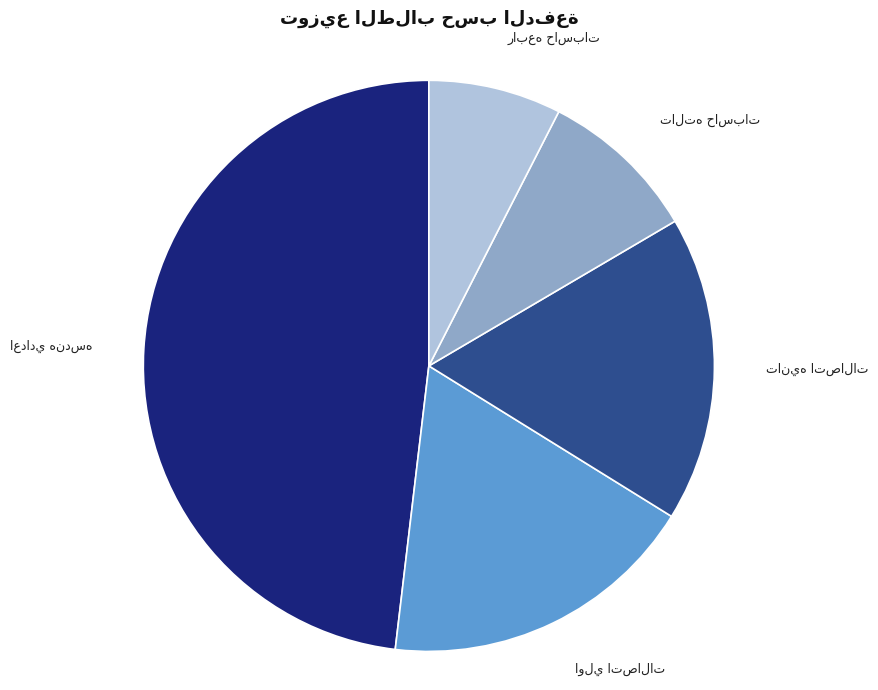

Is there any slice that represents more than half of the pie?

No